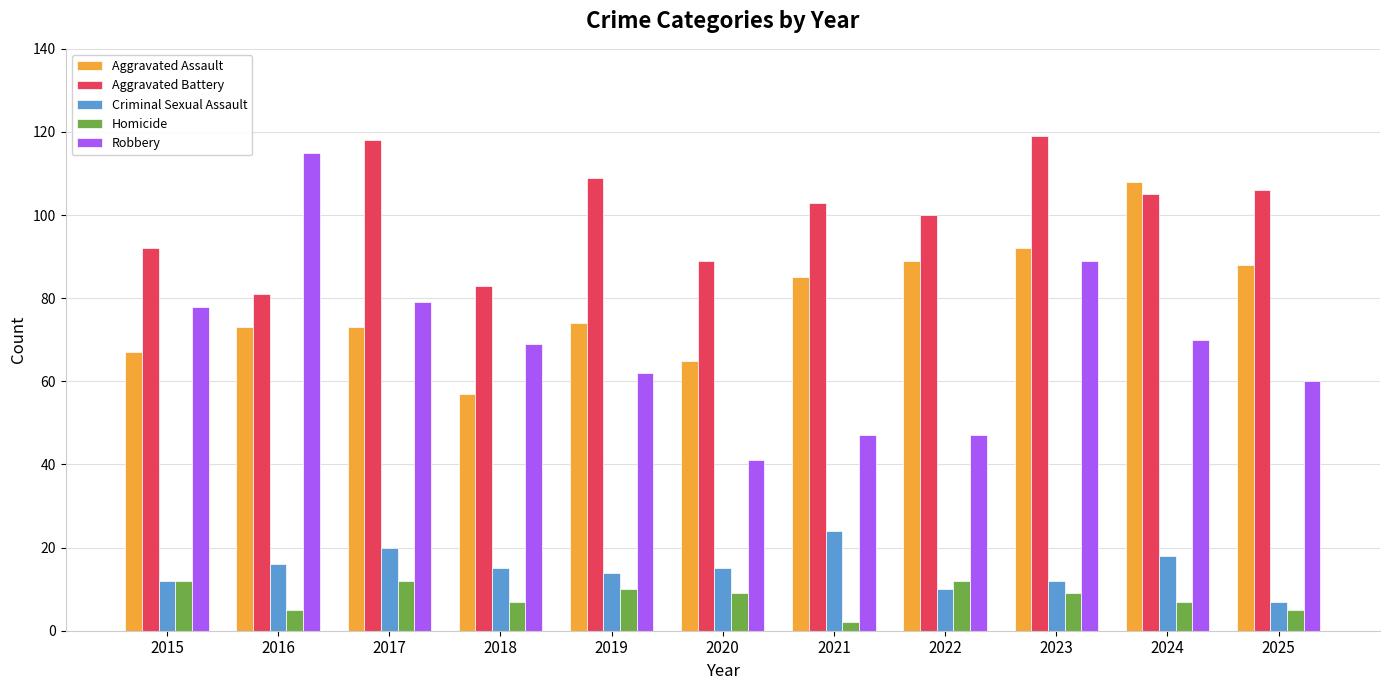

At which label does Aggravated Battery first exceed 103?

2017